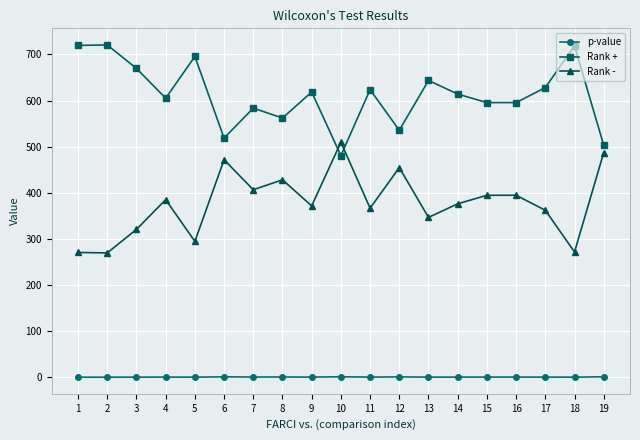

How many series are shown in this chart?

3